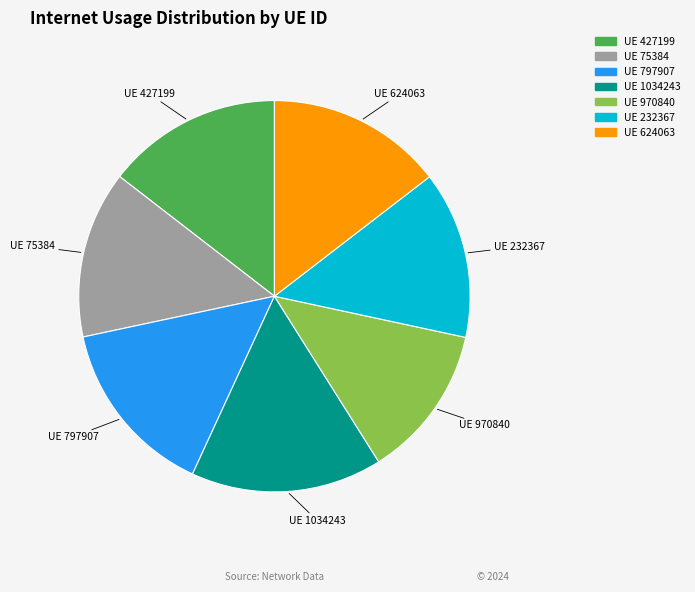

Is there any slice that represents more than half of the pie?

No